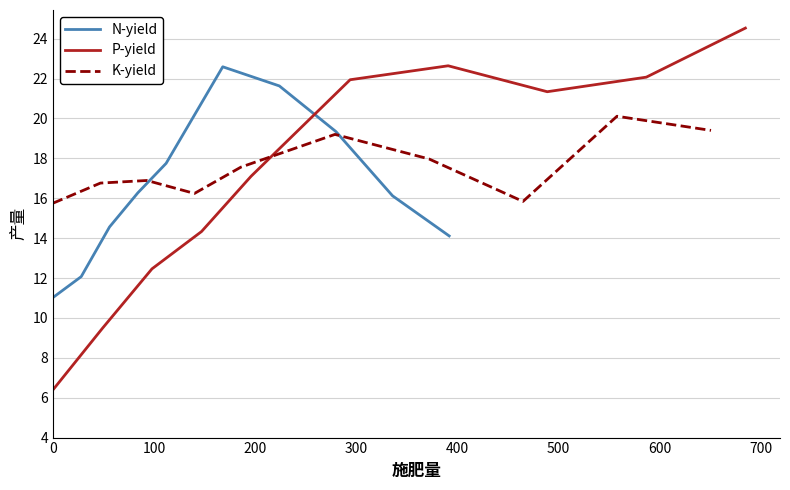

What is the highest value of the K-yield series?

20.1